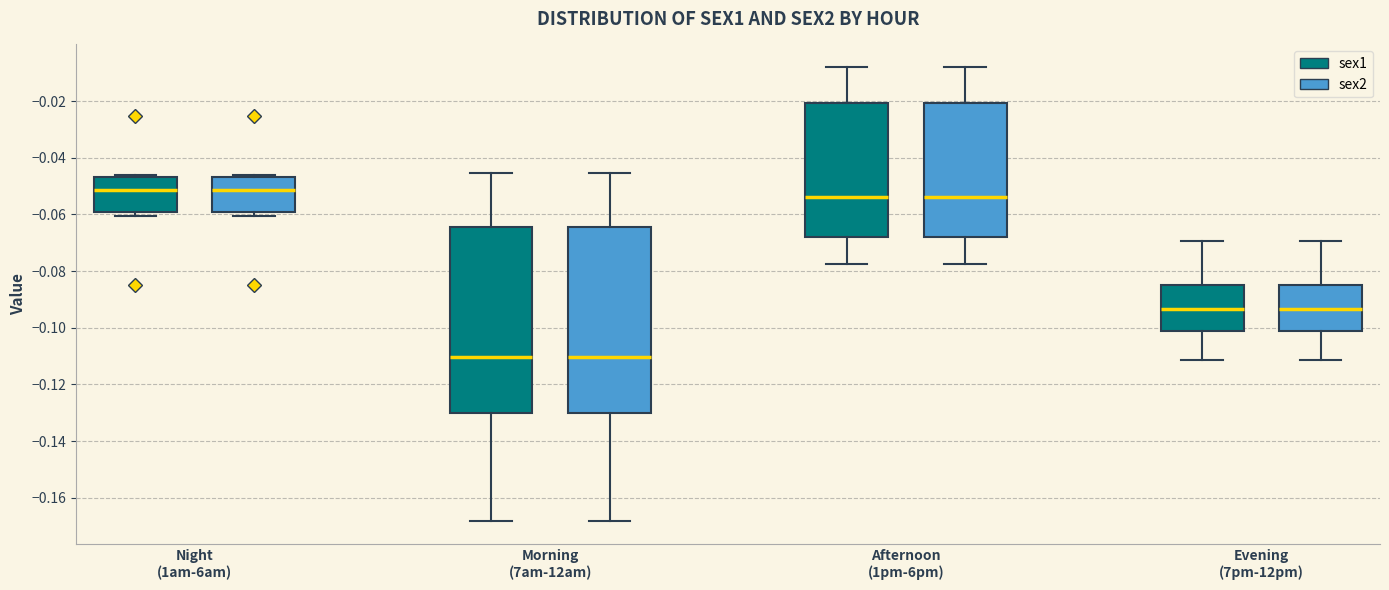

Reading left to right, transcribe this box plot: for each box, give where its median line is, the range the box spans, and where its two whiskers end, as read against the y-axis. The values are not printed on the chart, so give them approximately, as read against the axis.

Night (1am-6am) (sex1): median -0.052, box -0.060 to -0.046, whiskers -0.060 (just below the box's lower edge) to -0.046
Night (1am-6am) (sex2): median -0.052, box -0.060 to -0.046, whiskers -0.060 (just below the box's lower edge) to -0.046
Morning (7am-12am) (sex1): median -0.110, box -0.130 to -0.064, whiskers -0.168 to -0.046
Morning (7am-12am) (sex2): median -0.110, box -0.130 to -0.064, whiskers -0.168 to -0.046
Afternoon (1pm-6pm) (sex1): median -0.054, box -0.068 to -0.020, whiskers -0.078 to -0.008
Afternoon (1pm-6pm) (sex2): median -0.054, box -0.068 to -0.020, whiskers -0.078 to -0.008
Evening (7pm-12pm) (sex1): median -0.094, box -0.102 to -0.084, whiskers -0.112 to -0.070
Evening (7pm-12pm) (sex2): median -0.094, box -0.102 to -0.084, whiskers -0.112 to -0.070